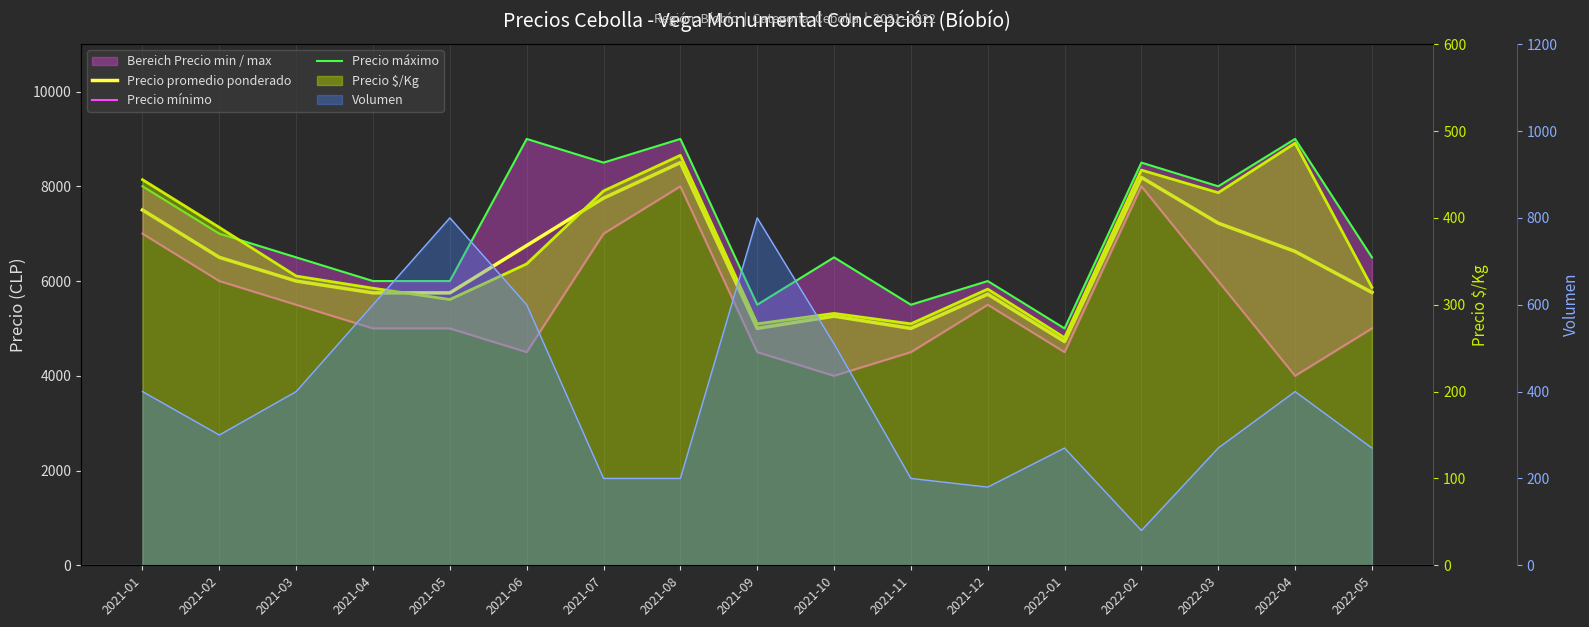

Which series has the largest total across all categories?

Precio máximo